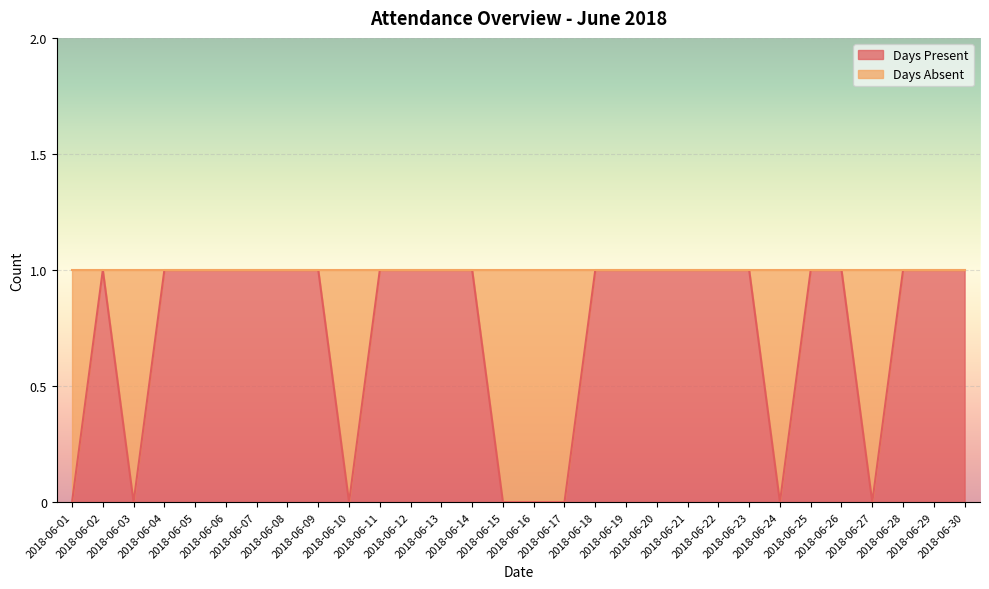

Rank the categories by value from highest to lowest.

2018-06-02, 2018-06-04, 2018-06-05, 2018-06-06, 2018-06-07, 2018-06-08, 2018-06-09, 2018-06-11, 2018-06-12, 2018-06-13, 2018-06-14, 2018-06-18, 2018-06-19, 2018-06-20, 2018-06-21, 2018-06-22, 2018-06-23, 2018-06-25, 2018-06-26, 2018-06-28, 2018-06-29, 2018-06-30, 2018-06-01, 2018-06-03, 2018-06-10, 2018-06-15, 2018-06-16, 2018-06-17, 2018-06-24, 2018-06-27